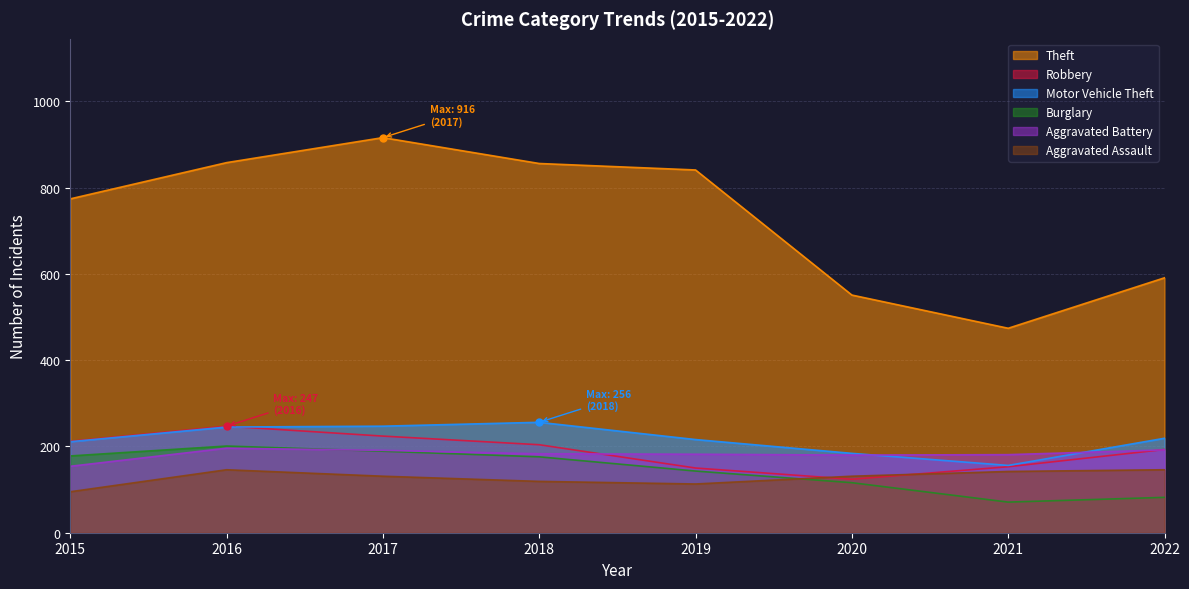

True or false: Burglary and Aggravated Assault cross at least once.

True